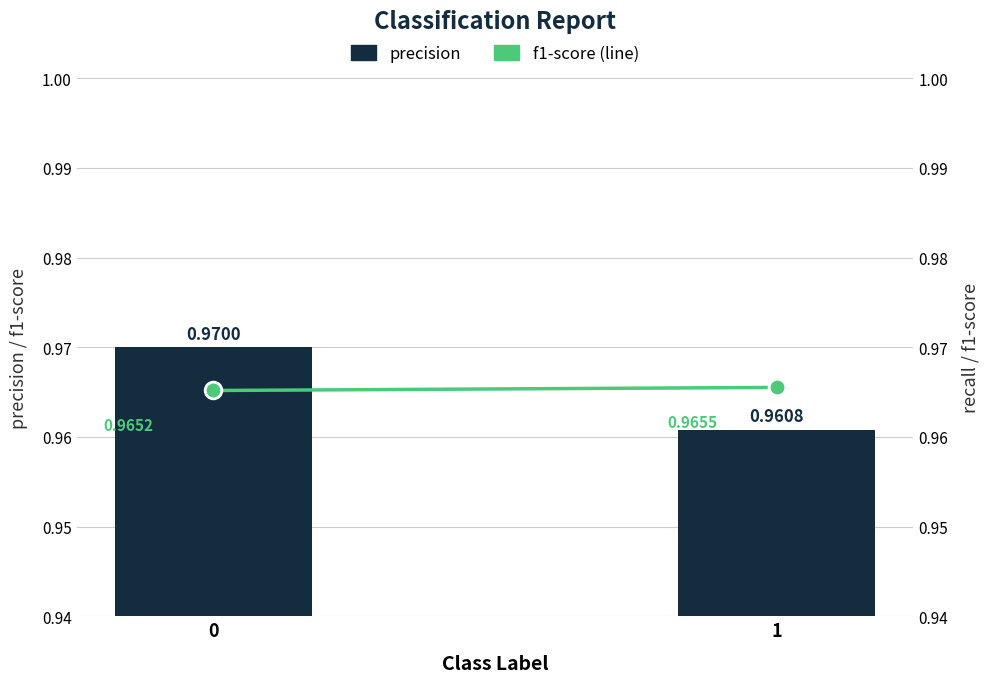

True or false: f1-score has a value of 1.3 at 0.

False